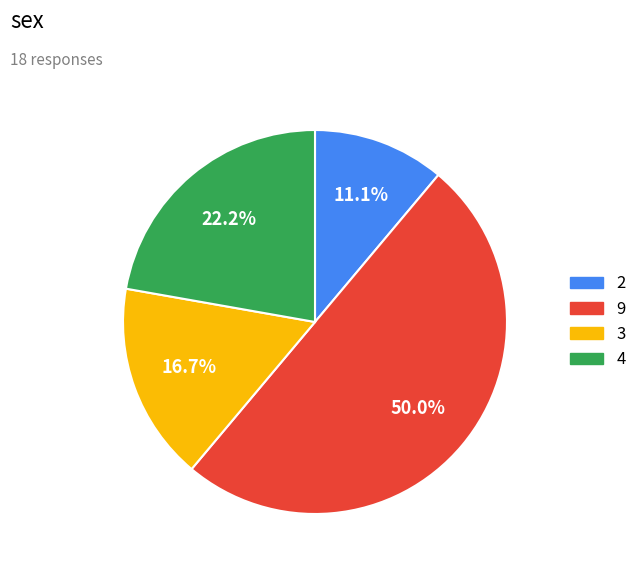

Between 9 and 2, which is larger?

9